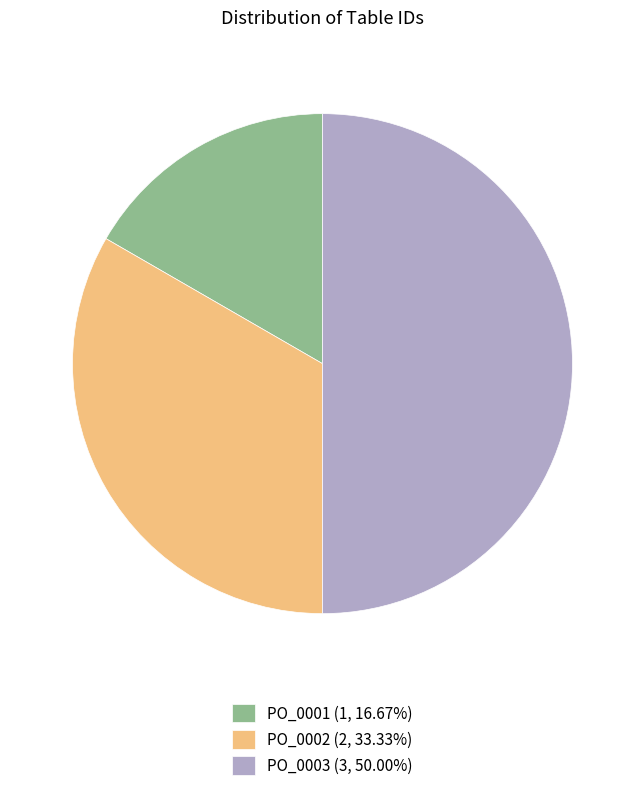

How many slices are in this pie chart?

3